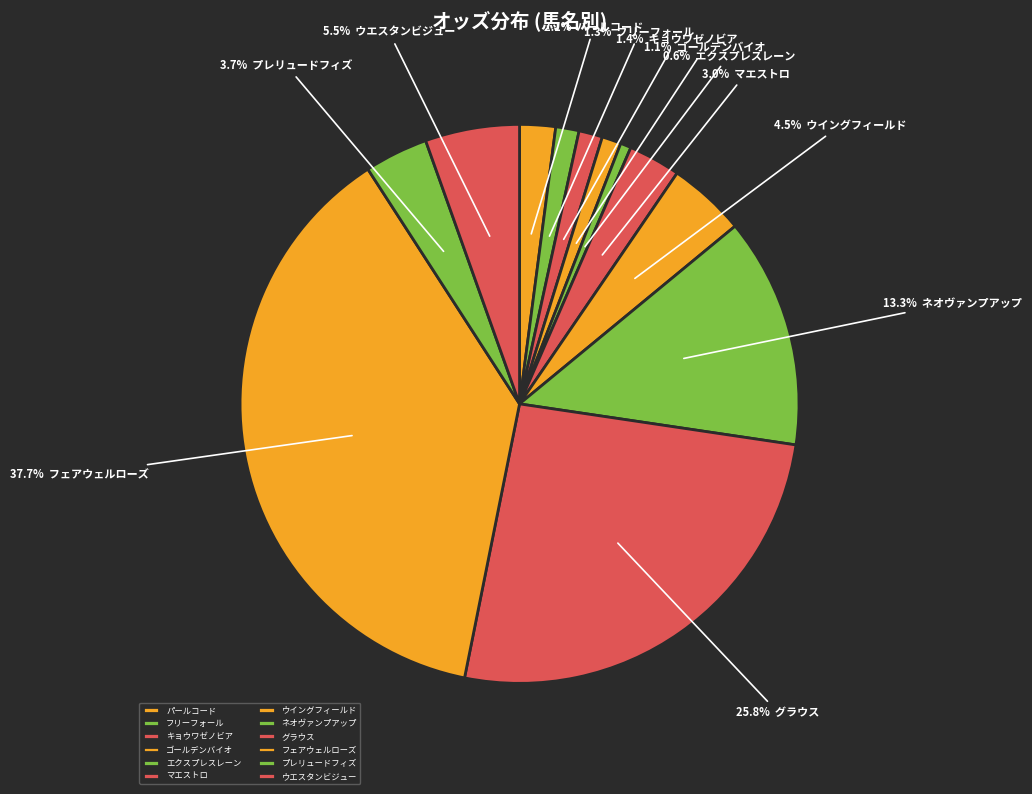

Between フリーフォール and ウイングフィールド, which is larger?

ウイングフィールド